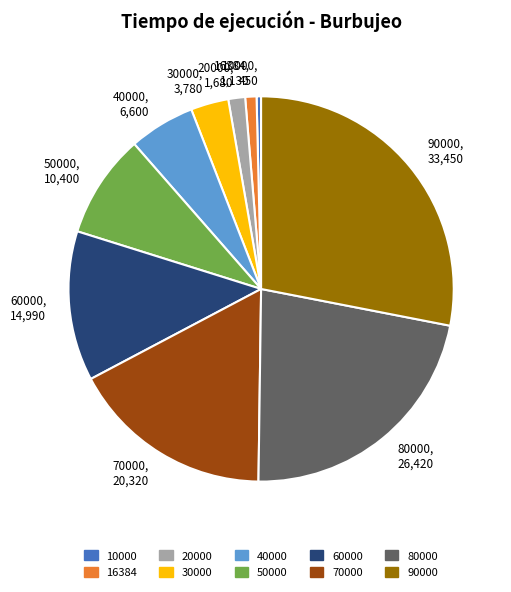

Is it true that 10000, 450 is 0% of the pie?

True